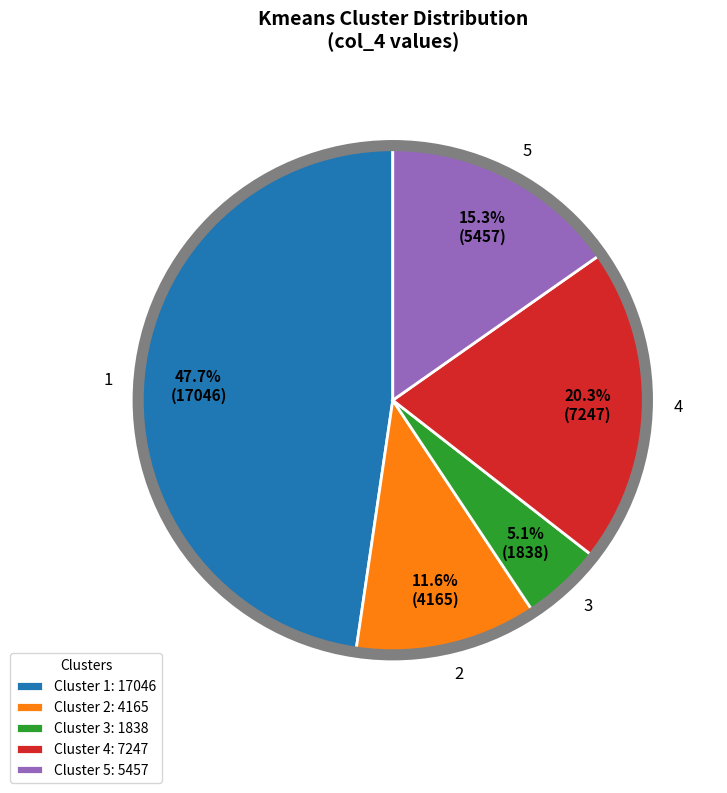

How many segments does this pie chart have?

5